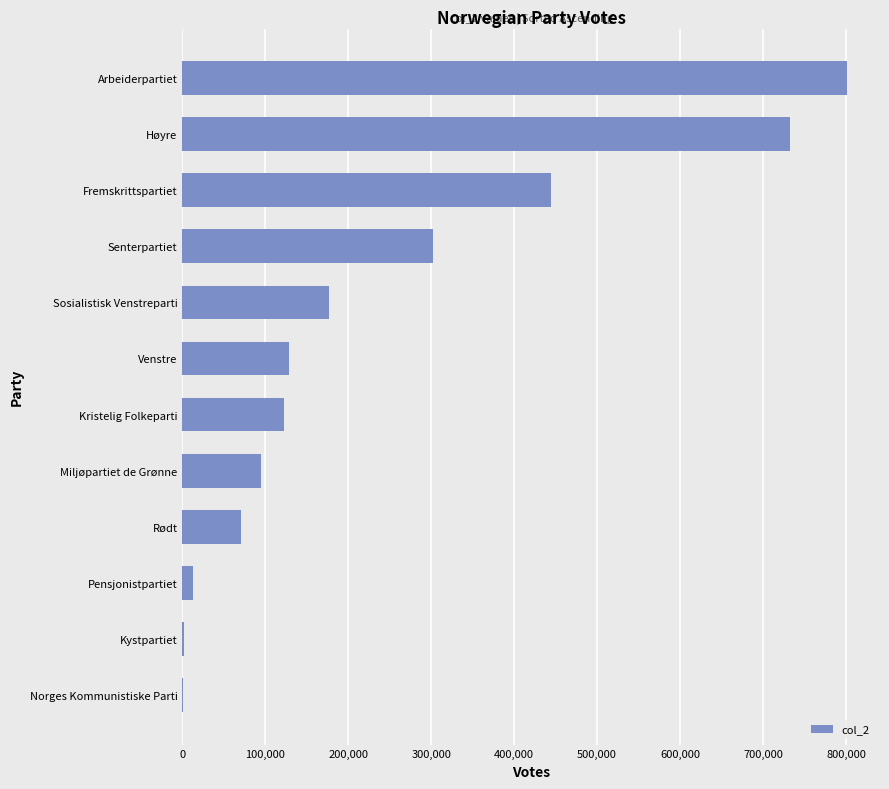

Read the value at Sosialistisk Venstreparti.

176222